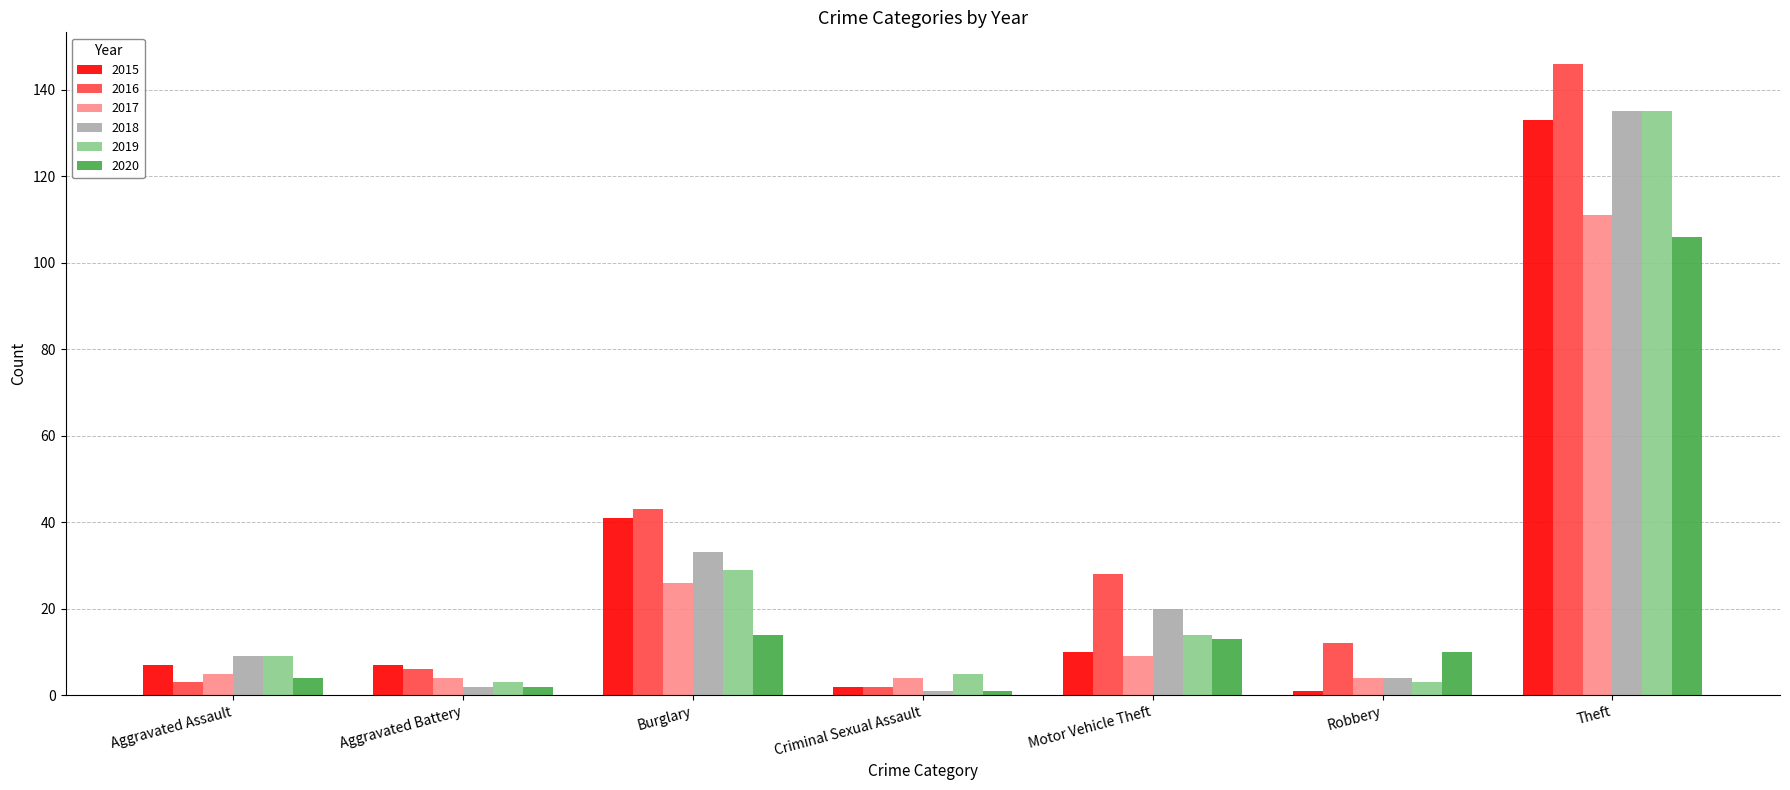

At which label does 2016 first exceed 12?

Burglary